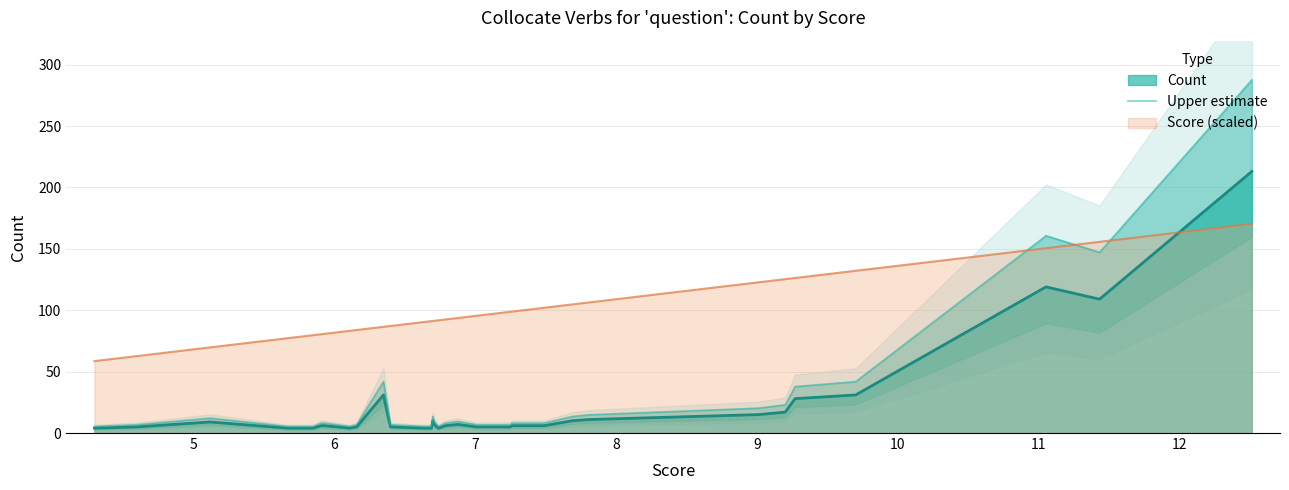

How many lines are shown in the chart?

1